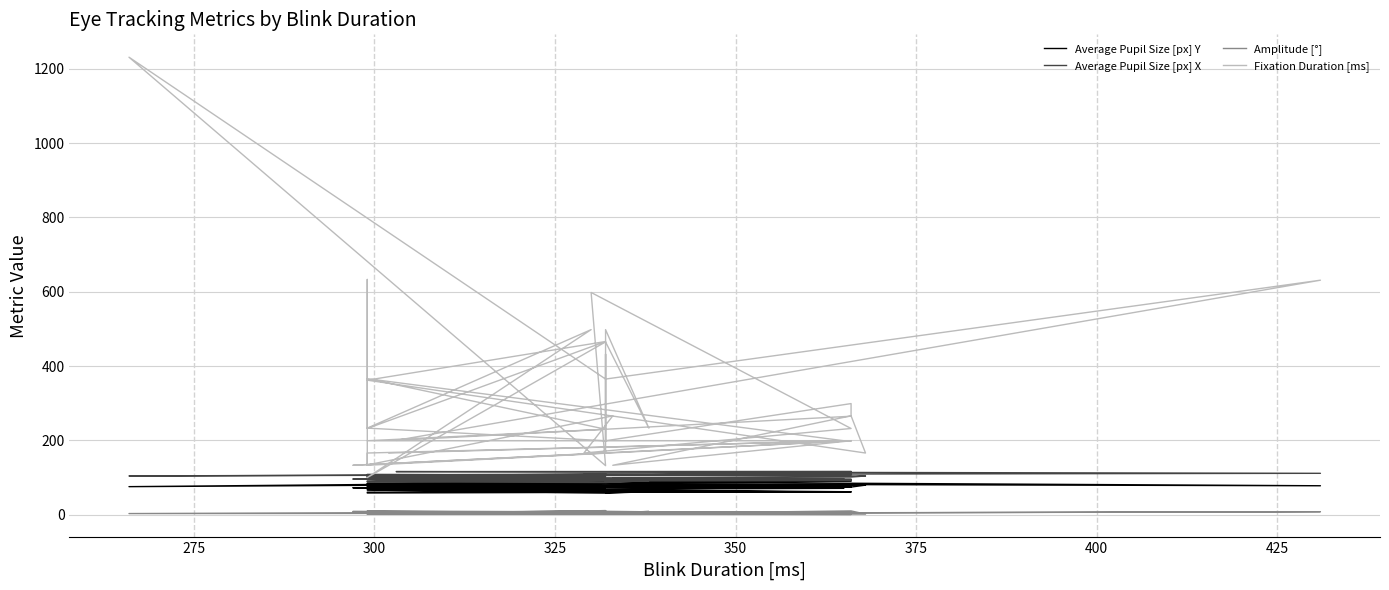

What is the average value of the Average Pupil Size [px] Y series?

74.3